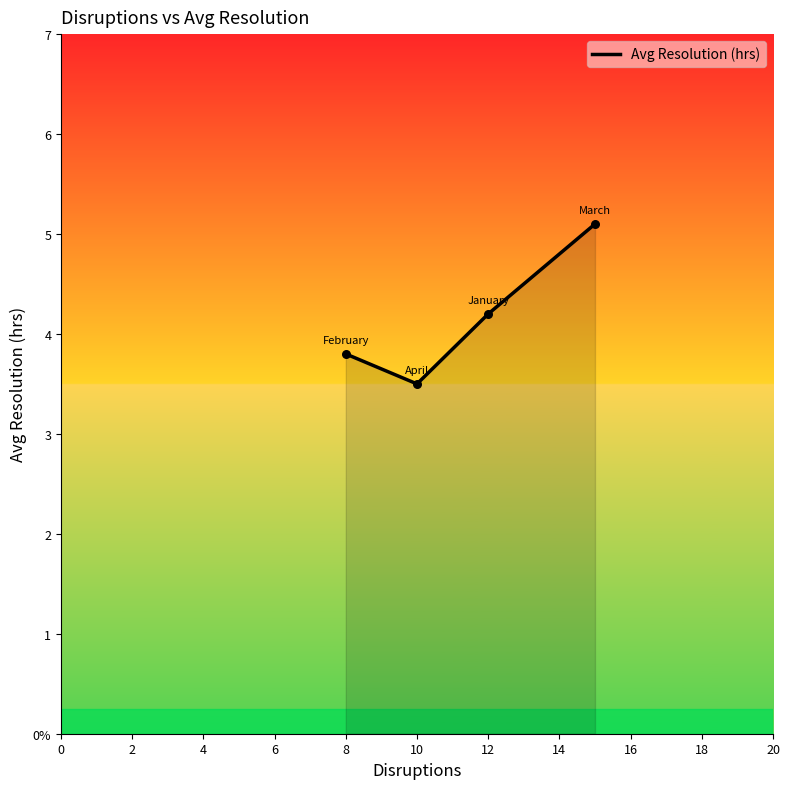

Does the chart have visible grid lines?

No